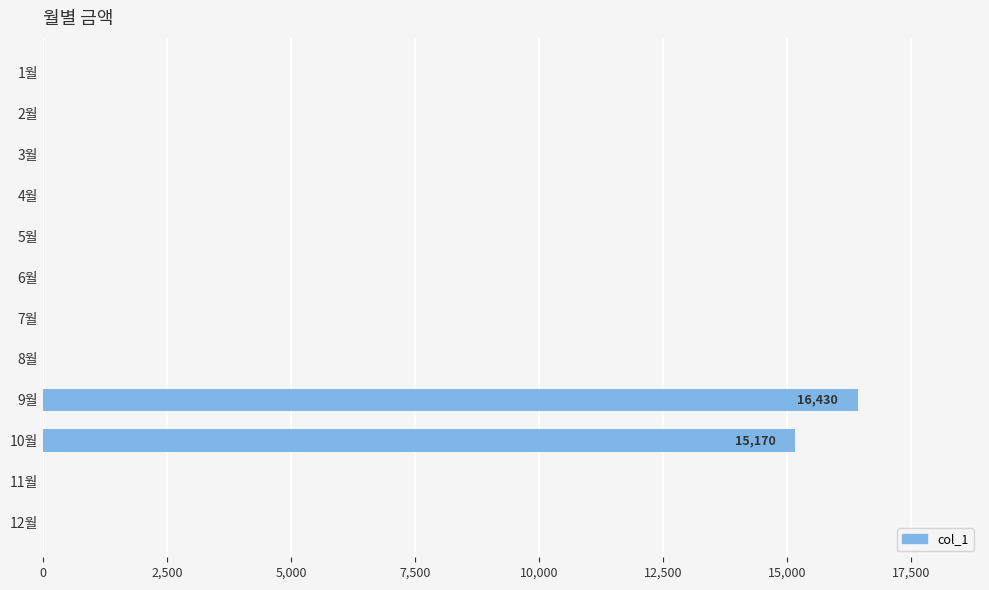

Reading top to bottom, transcribe all the data shown in this chart.

1월=0	2월=0	3월=0	4월=0	5월=0	6월=0	7월=0	8월=0	9월=16430	10월=15170	11월=0	12월=0